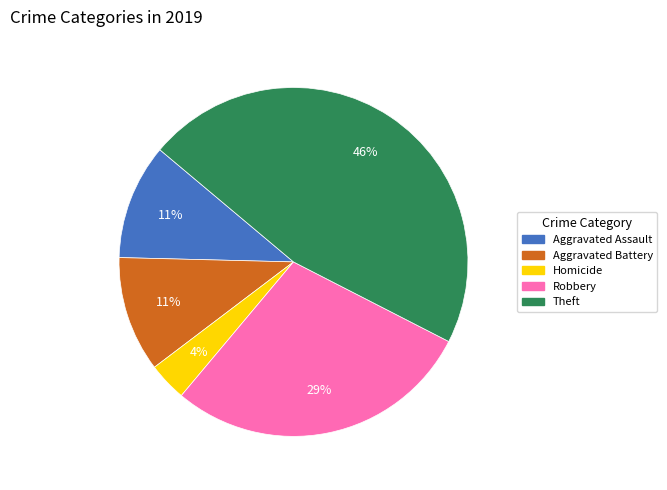

What percentage is the Robbery slice, to the nearest percent?

29%